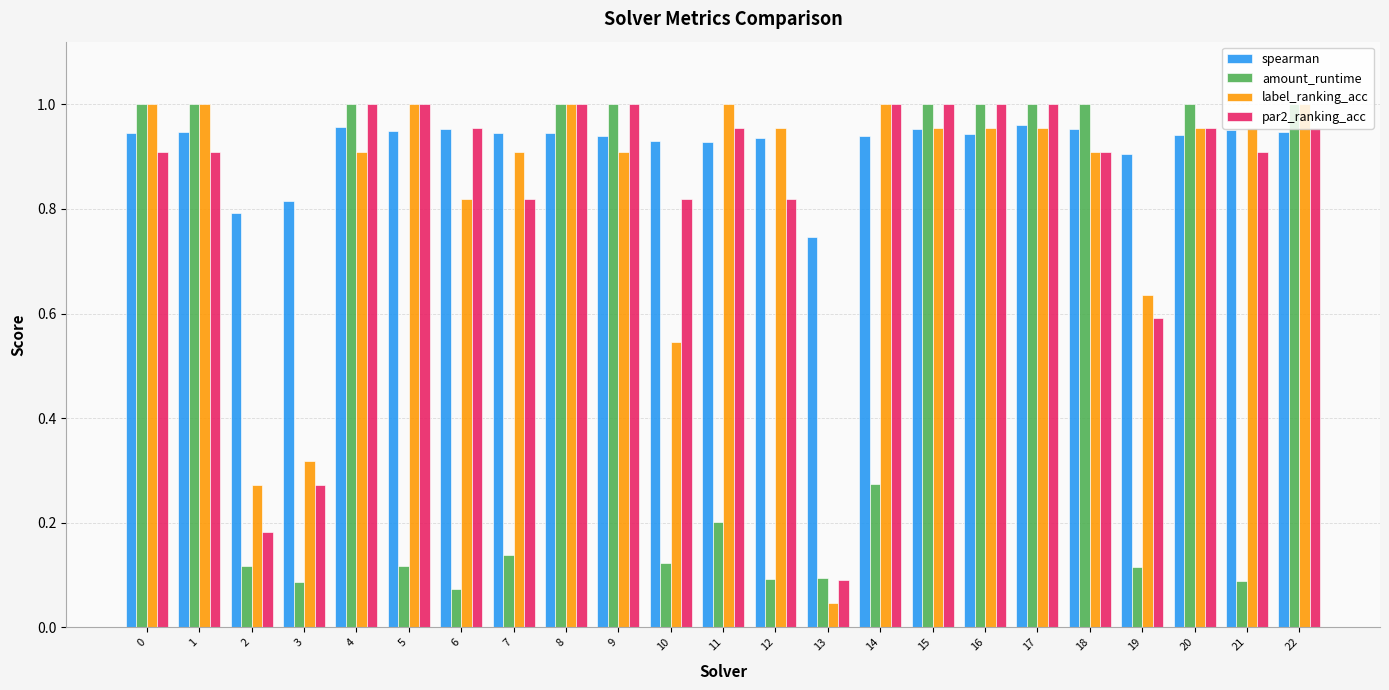

At which label is label_ranking_acc closest to 0?

13